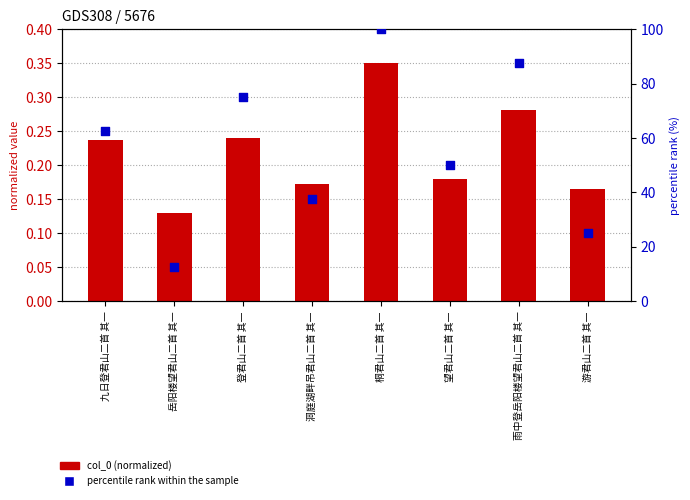

Which series has the largest total across all categories?

percentile rank within the sample